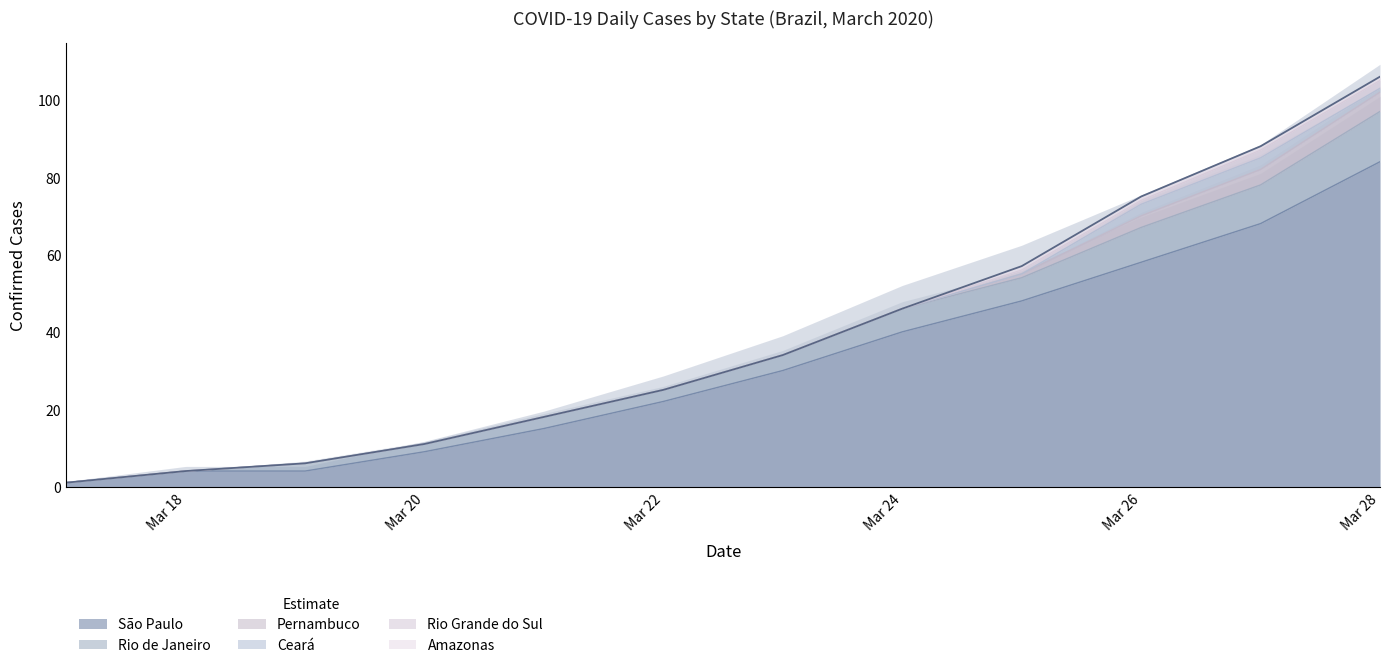

Reading left to right, transcribe all the data shown in this chart.

São Paulo: 1	4	4	9	15	22	30	40	48	58	68	84
Rio de Janeiro: 0	0	2	2	3	3	4	6	6	9	10	13
Pernambuco: 0	0	0	0	0	0	0	0	1	3	4	5
Ceará: 0	0	0	0	0	0	0	0	0	3	3	1
Rio Grande do Sul: 0	0	0	0	0	0	0	0	1	1	2	2
Amazonas: 0	0	0	0	0	0	0	0	1	1	1	1